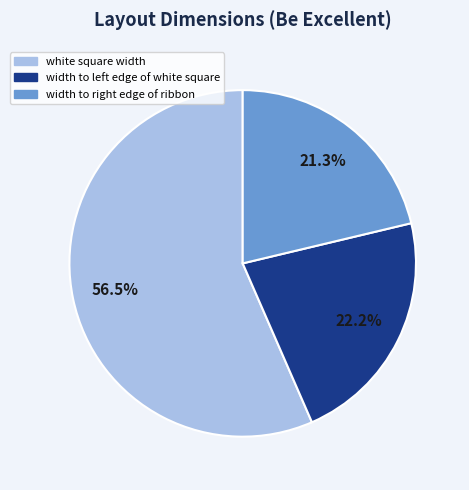

Count the number of slices in the pie.

3